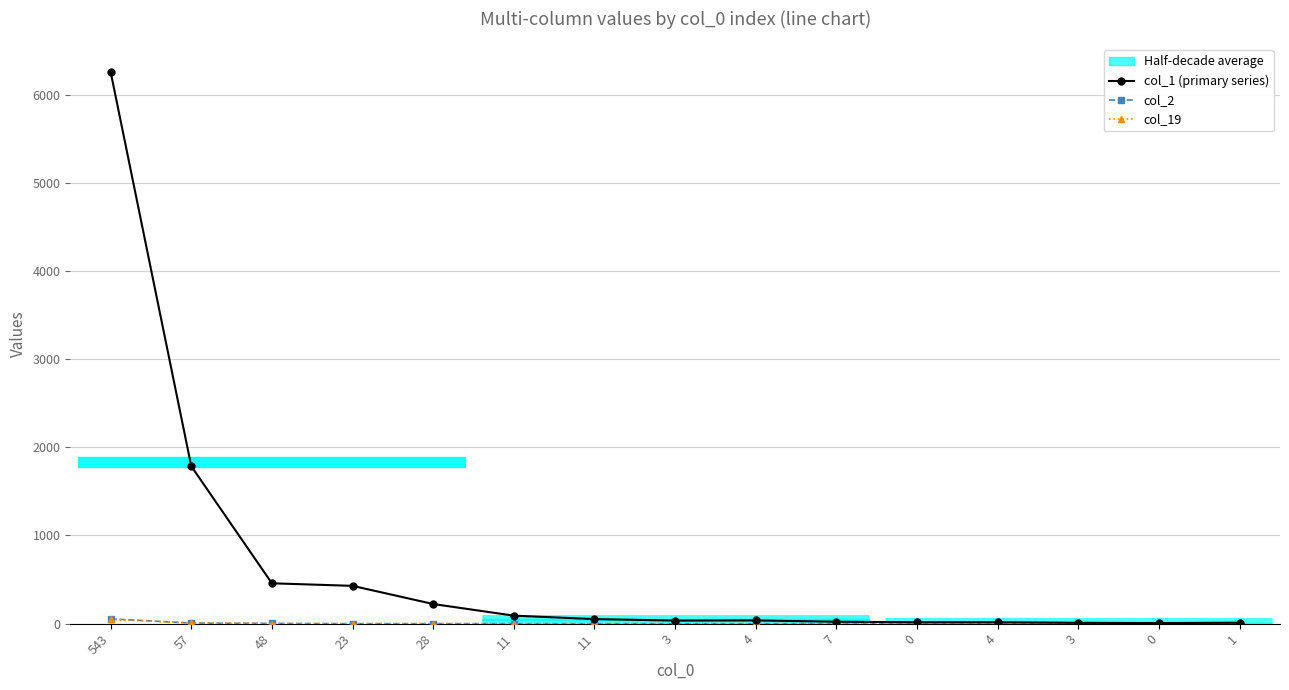

Which category has the lowest value across all series?

23